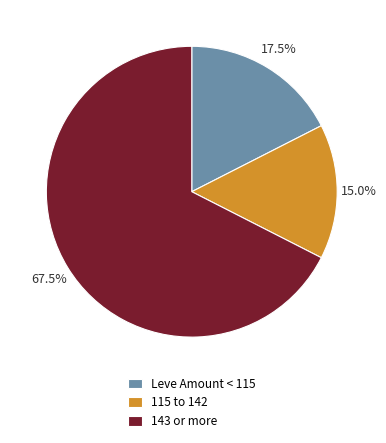

What is the ratio of the value at 115 to 142 to the value at Leve Amount < 115?

0.9